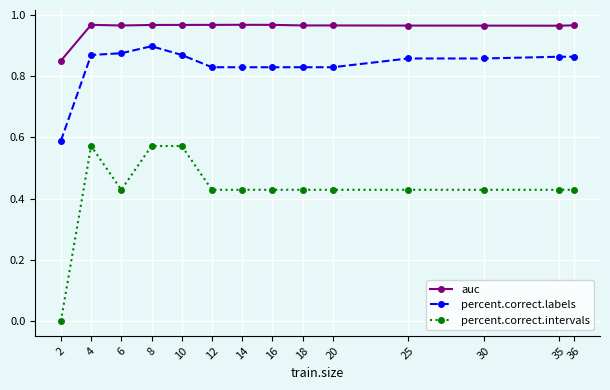

True or false: percent.correct.intervals and percent.correct.labels intersect in this chart.

False